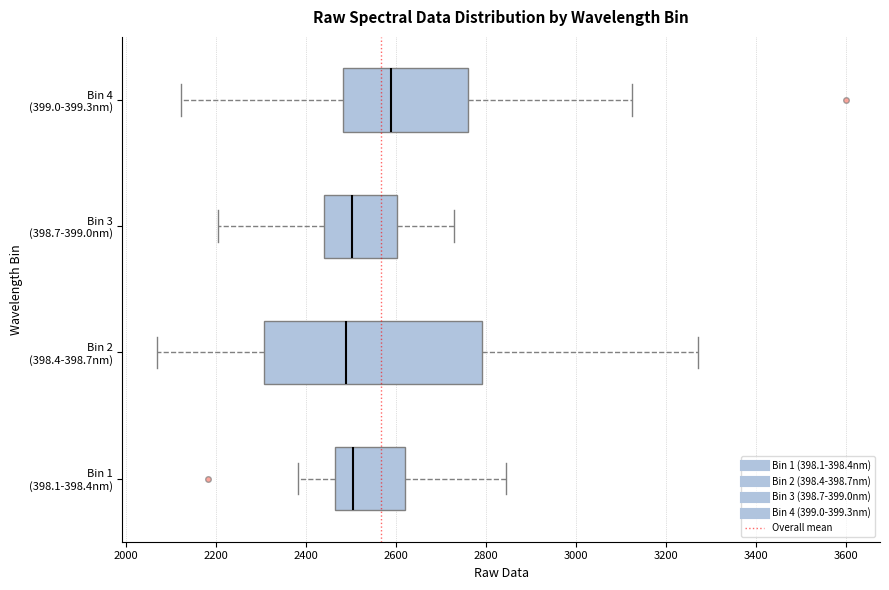

Comparing the boxes themselves (not the whiskers), which one is the widest?

Bin 2 (398.4-398.7nm)